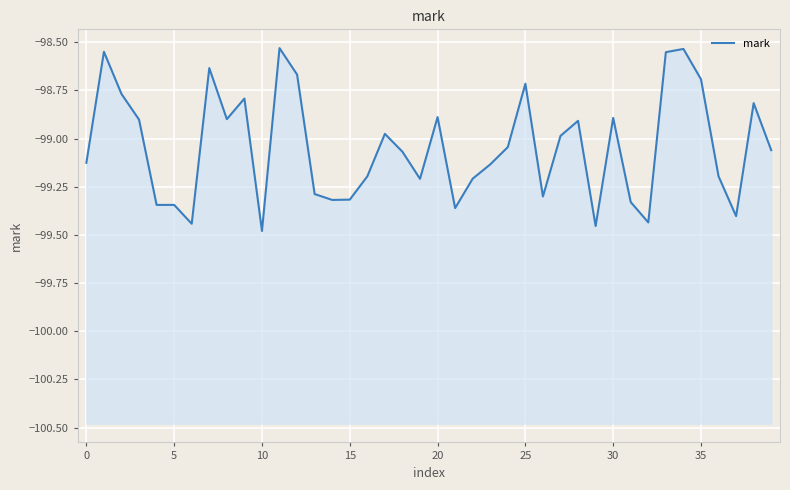

What is the greatest value displayed?

-98.5